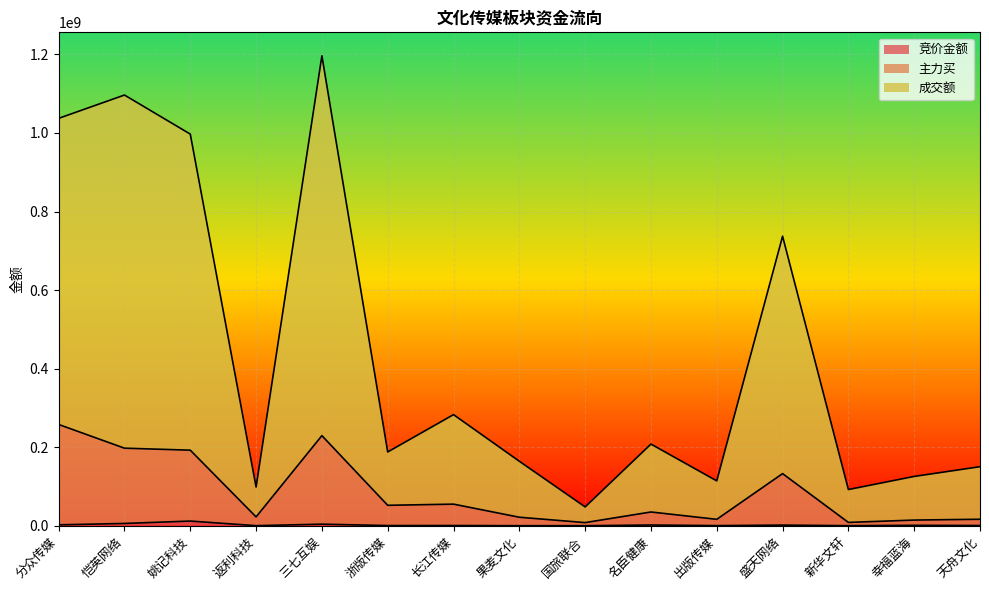

What is the label of the 2nd point from the left?

恺英网络